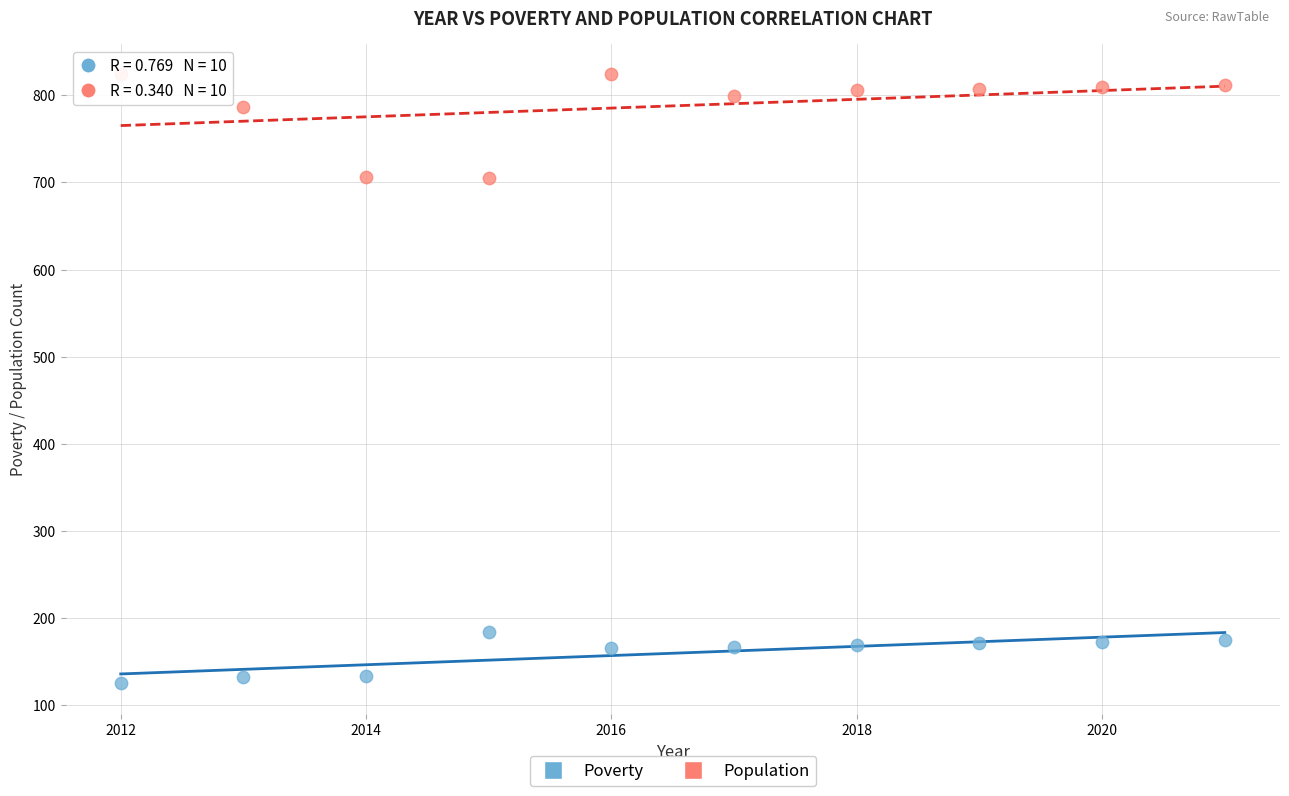

What is the X range (max minus min) for the scatter plot?

9